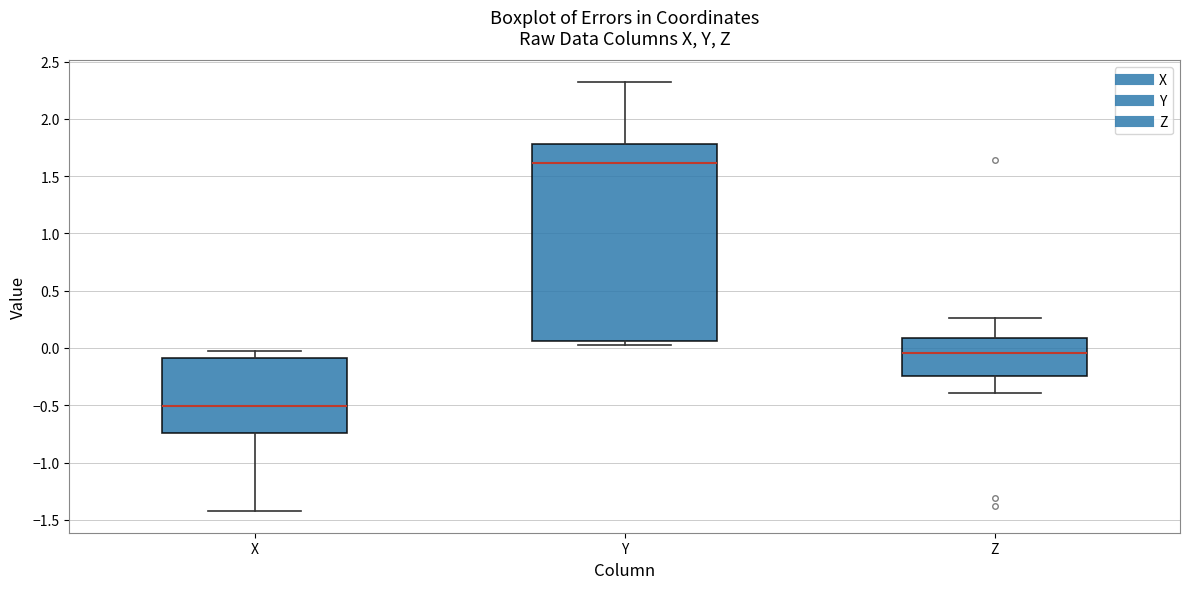

Which box has the highest median line?

Y